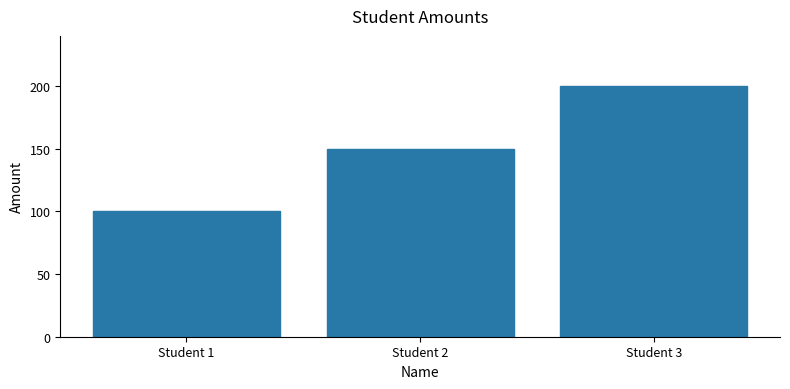

At which label is the value closest to 150?

Student 2